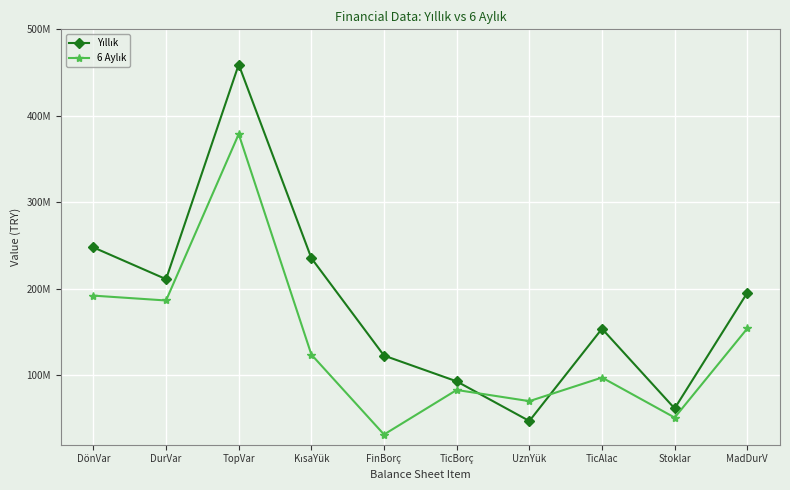

The value of 6 Aylık at TopVar is 663783589. True or false?

False